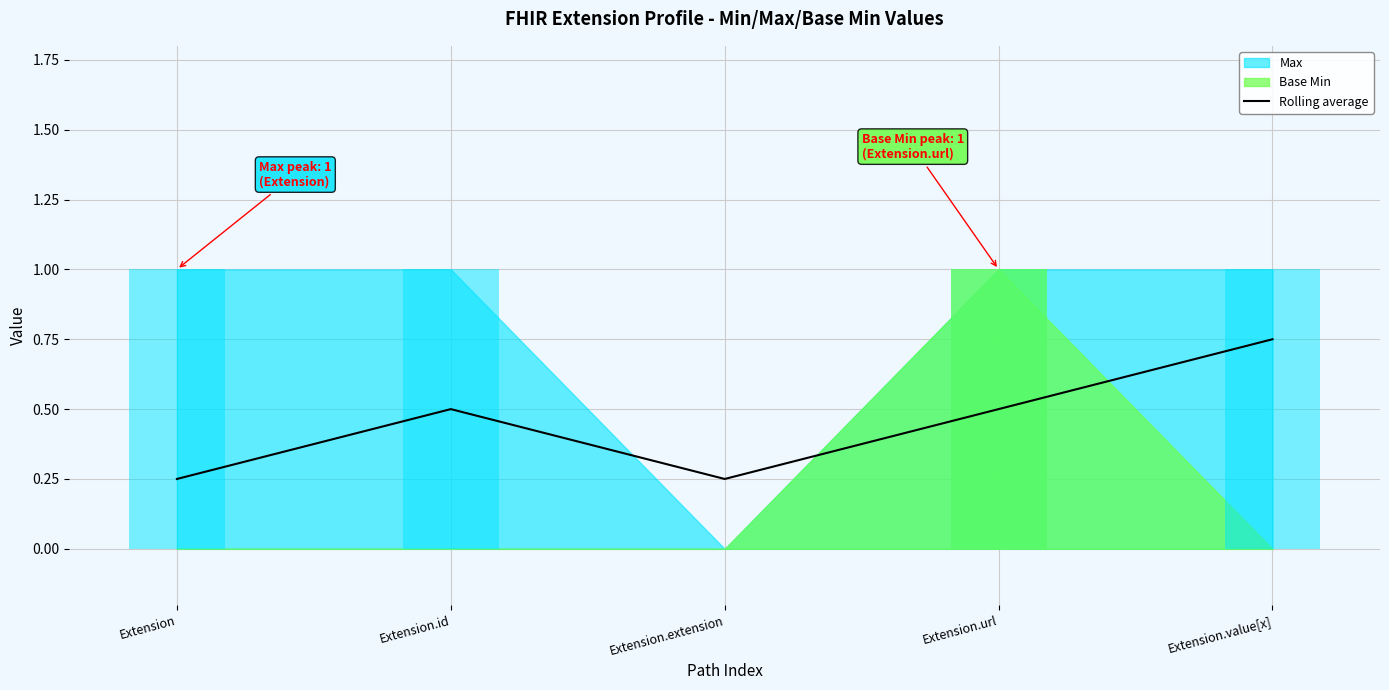

Which has a higher value, Extension.value[x] or Extension.url?

Extension.value[x]